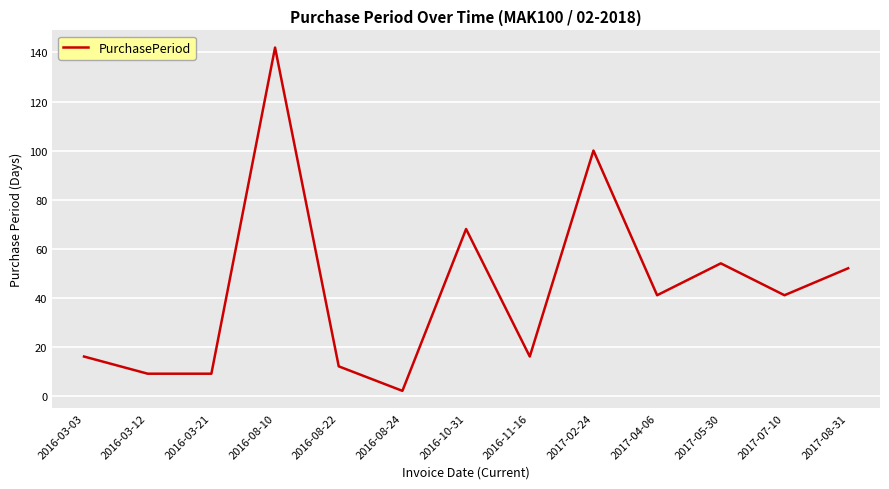

The value at 2017-05-30 is 54. True or false?

True